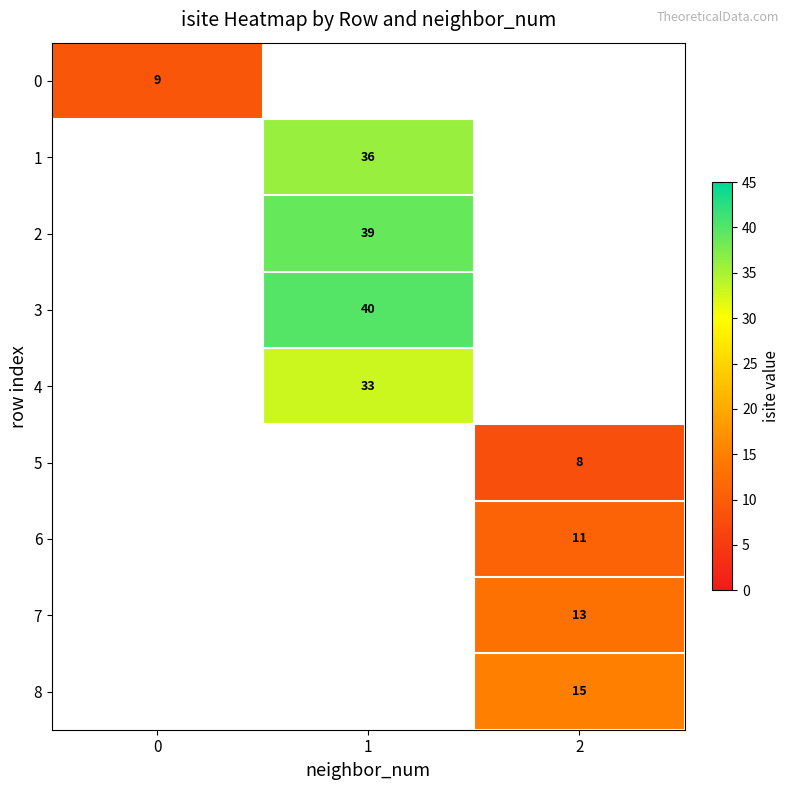

The value of 2 at 1 is 70. True or false?

False